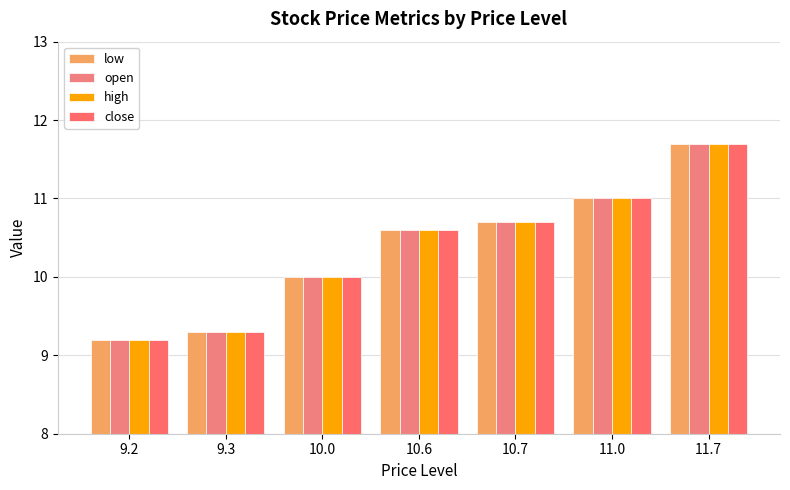

Rank the categories by close value from lowest to highest.

9.2, 9.3, 10.0, 10.6, 10.7, 11.0, 11.7